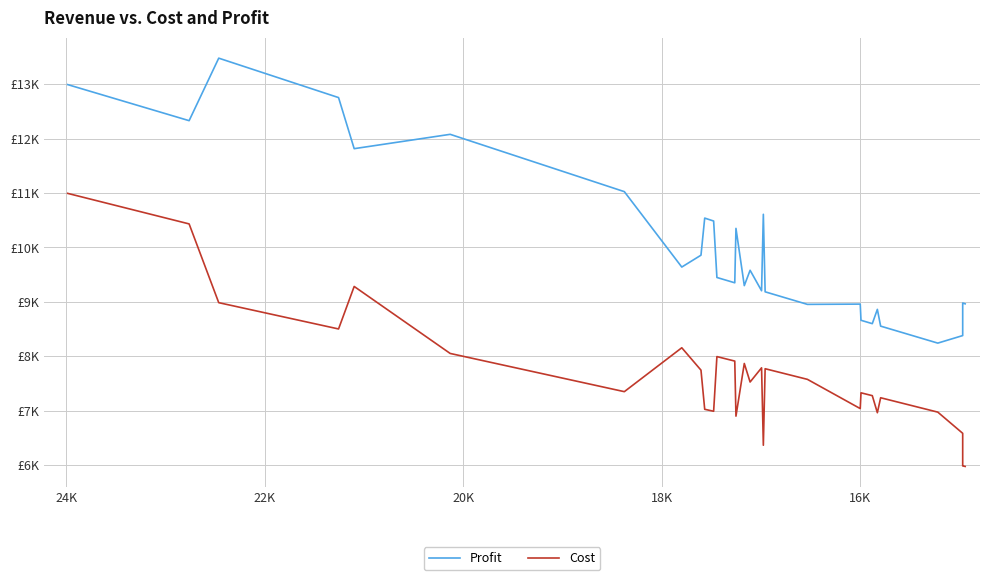

True or false: Profit and Cost intersect in this chart.

False